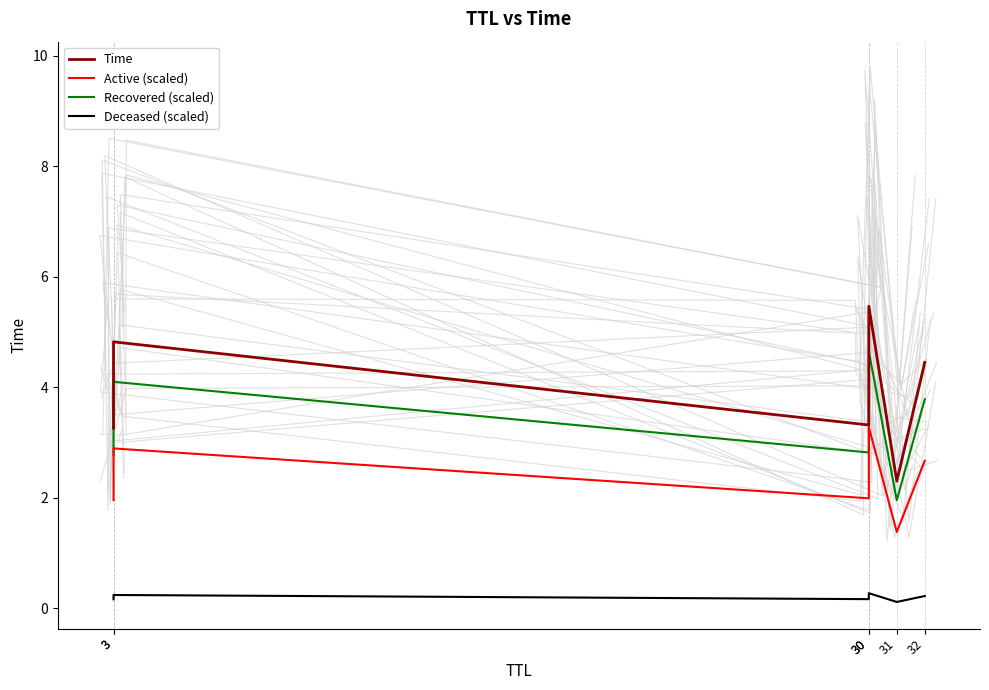

What is the difference between the Deceased (scaled) values at 30 and 31?

0.1